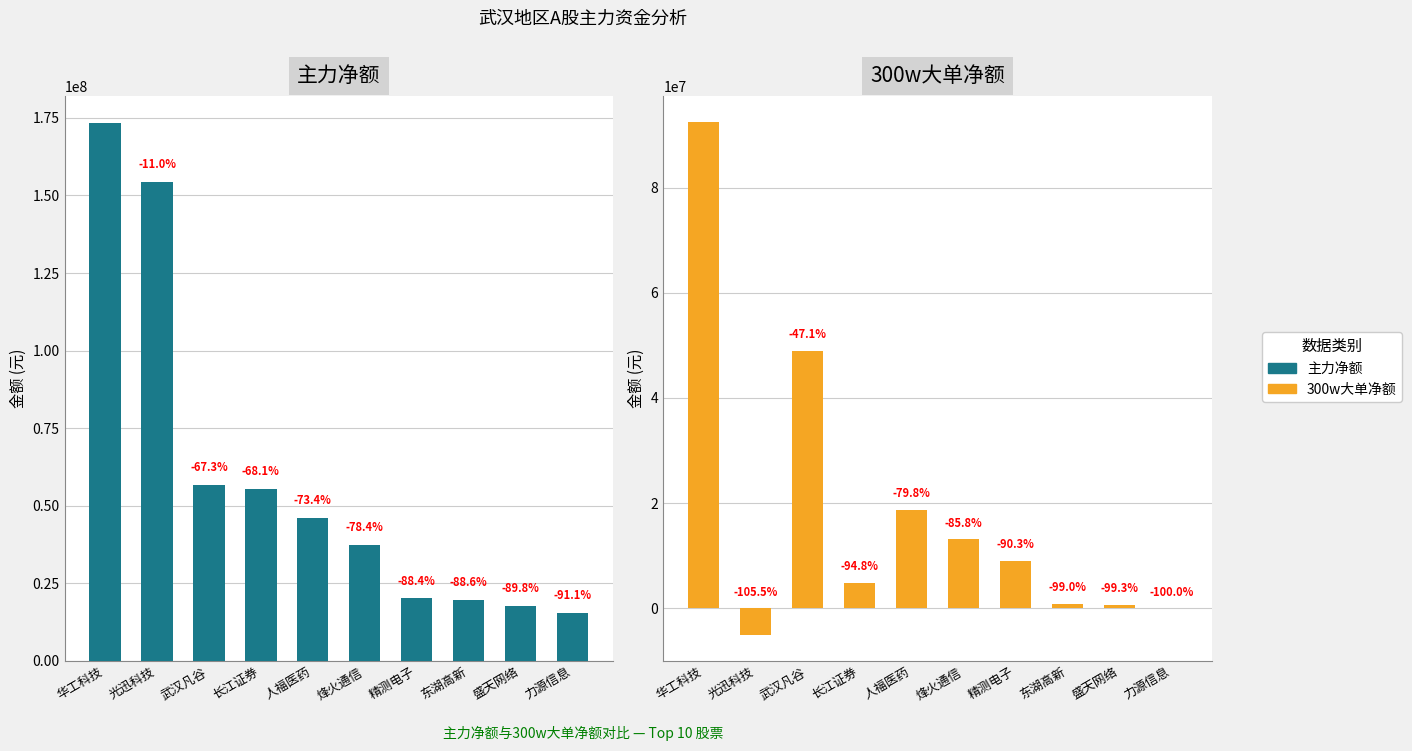

How many series are shown in this chart?

2